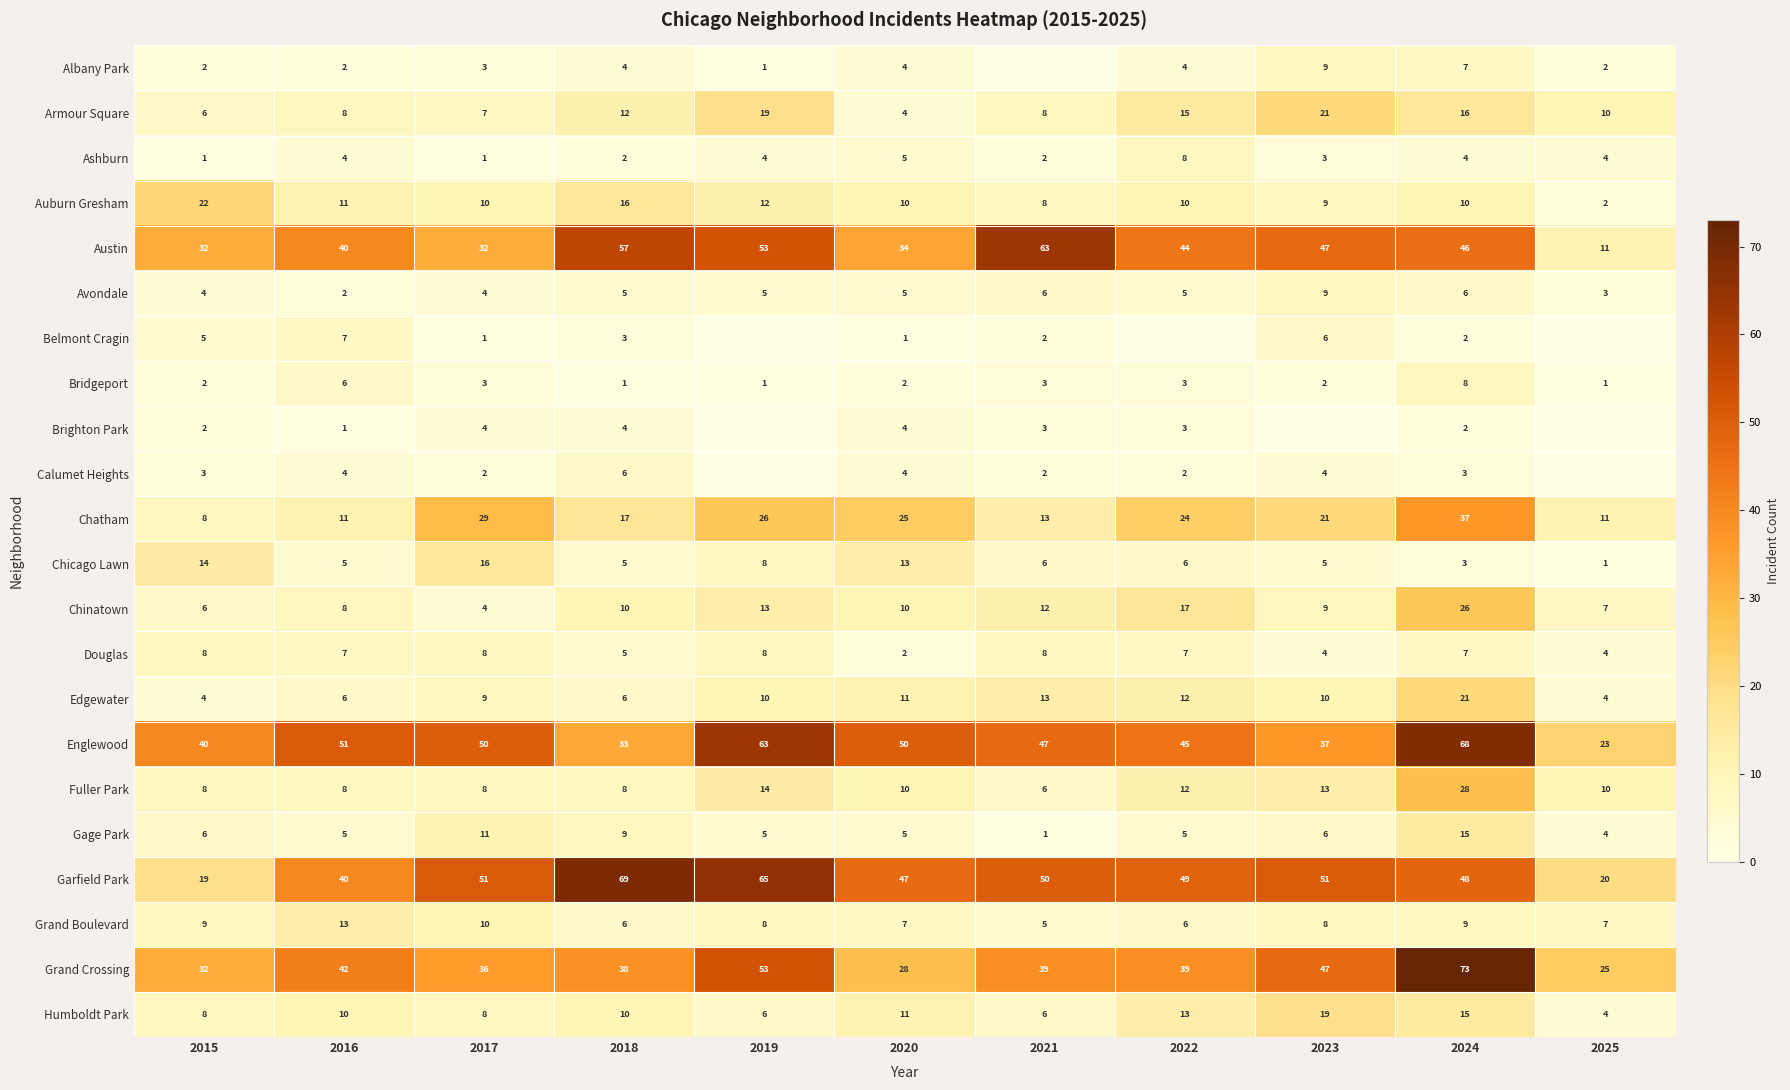

At which label is Grand Crossing closest to 49?

2023